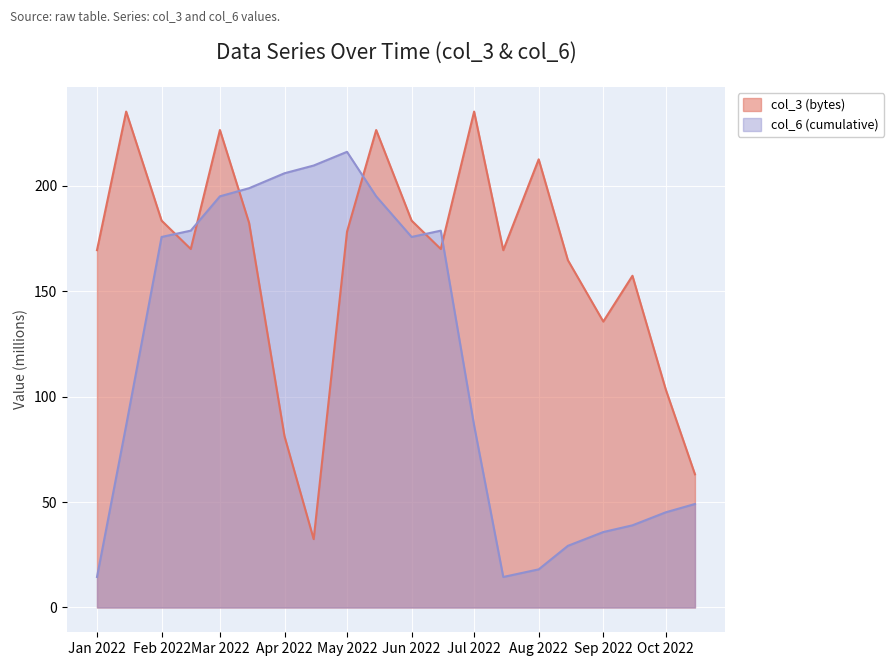

What is the total value across all series at Oct 2022?

148.5